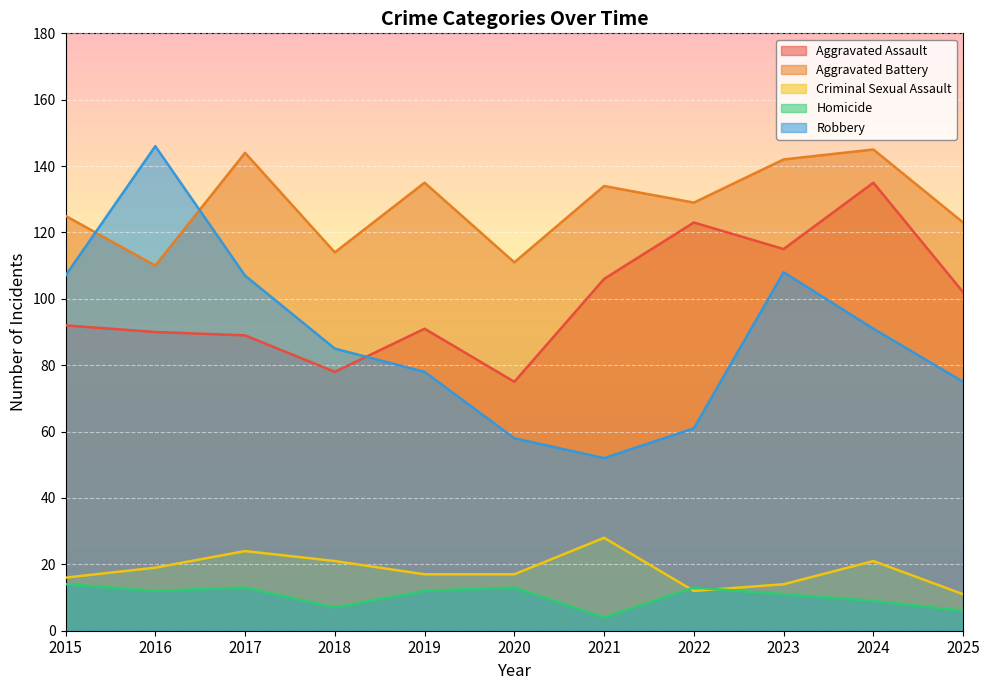

How many data points in Homicide are less than 12?

5